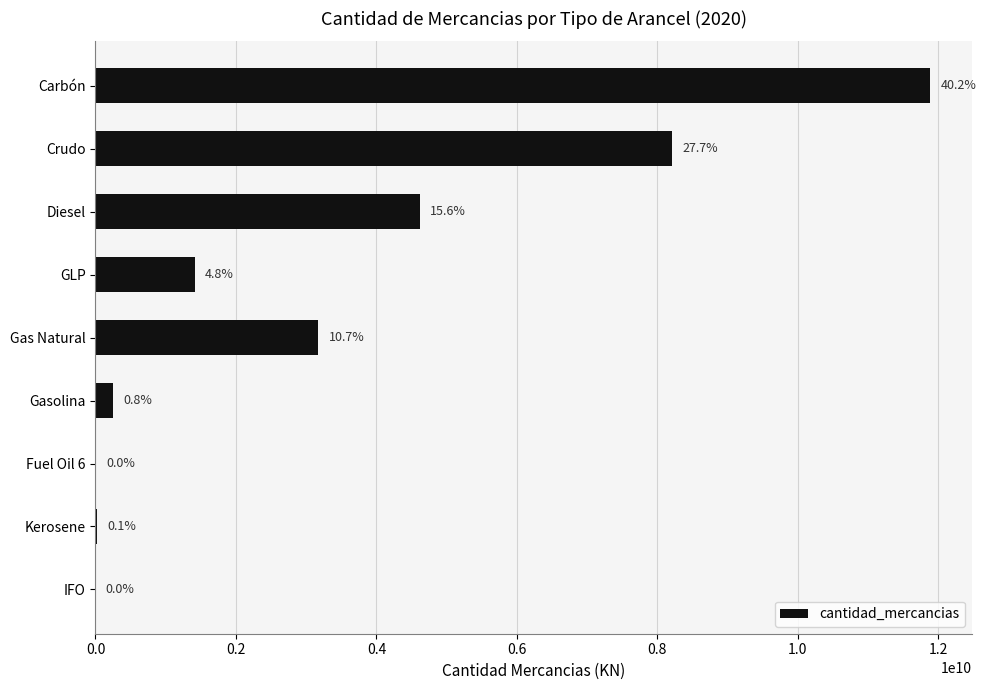

Are the bars horizontal?

Yes